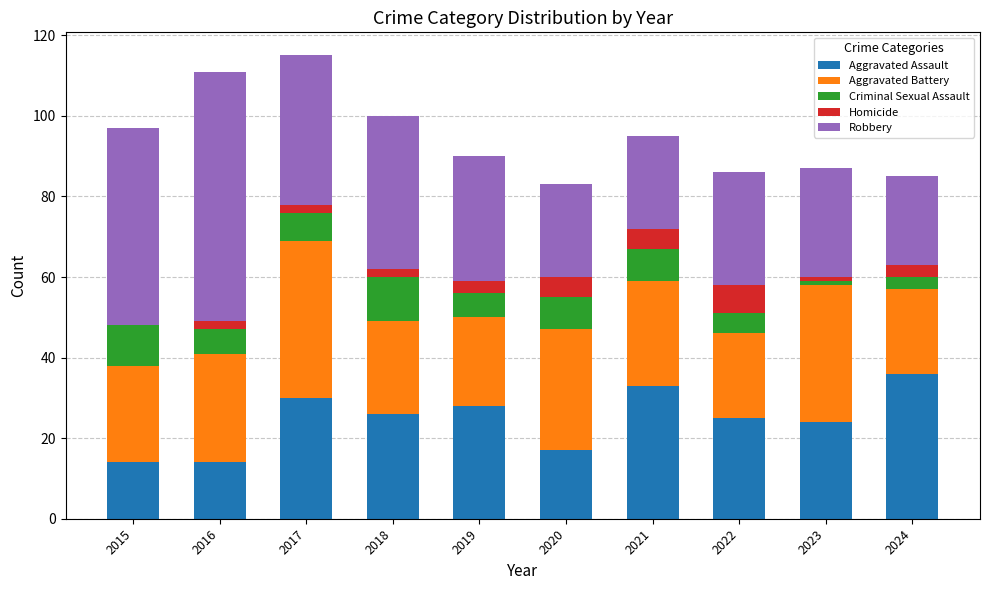

What is the total value across all series at 2015?

97